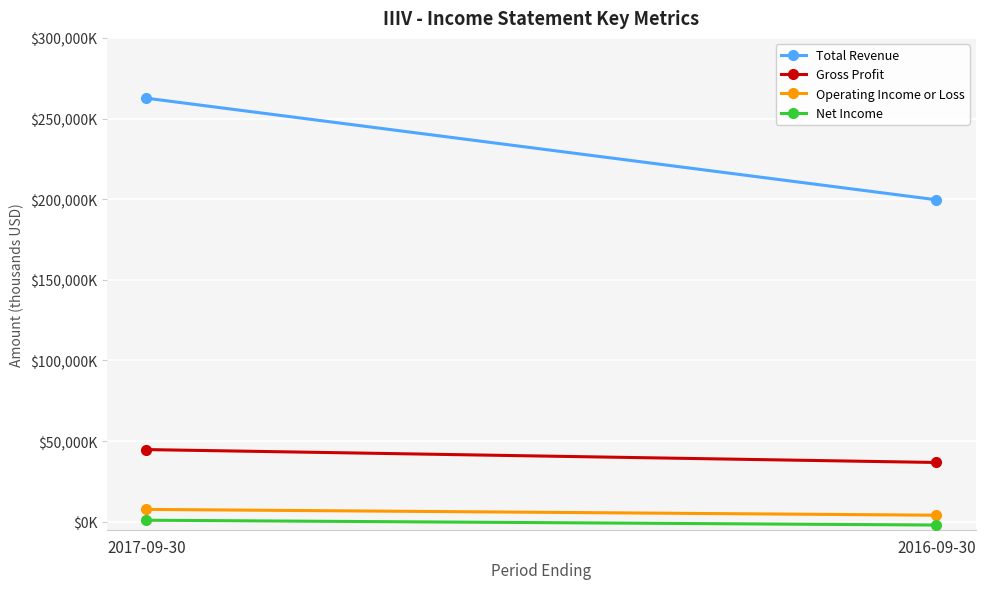

What is the sum of all Total Revenue values?

462200